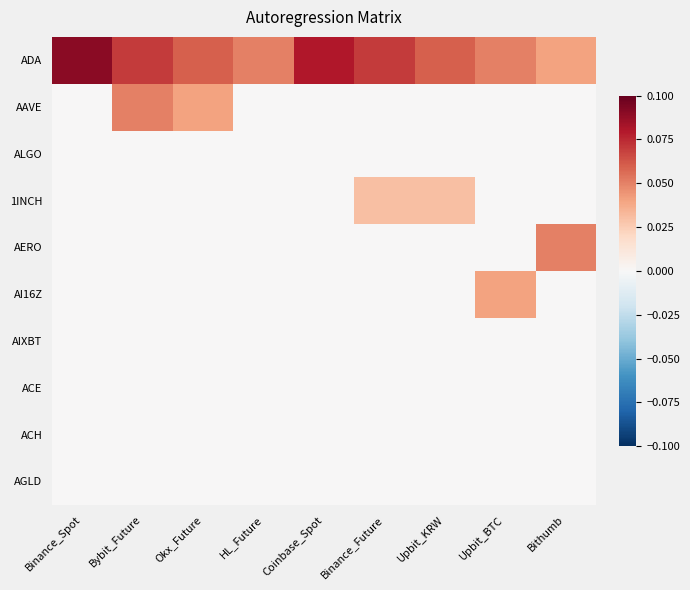

Between Okx_Future and Binance_Spot, which is larger?

Binance_Spot